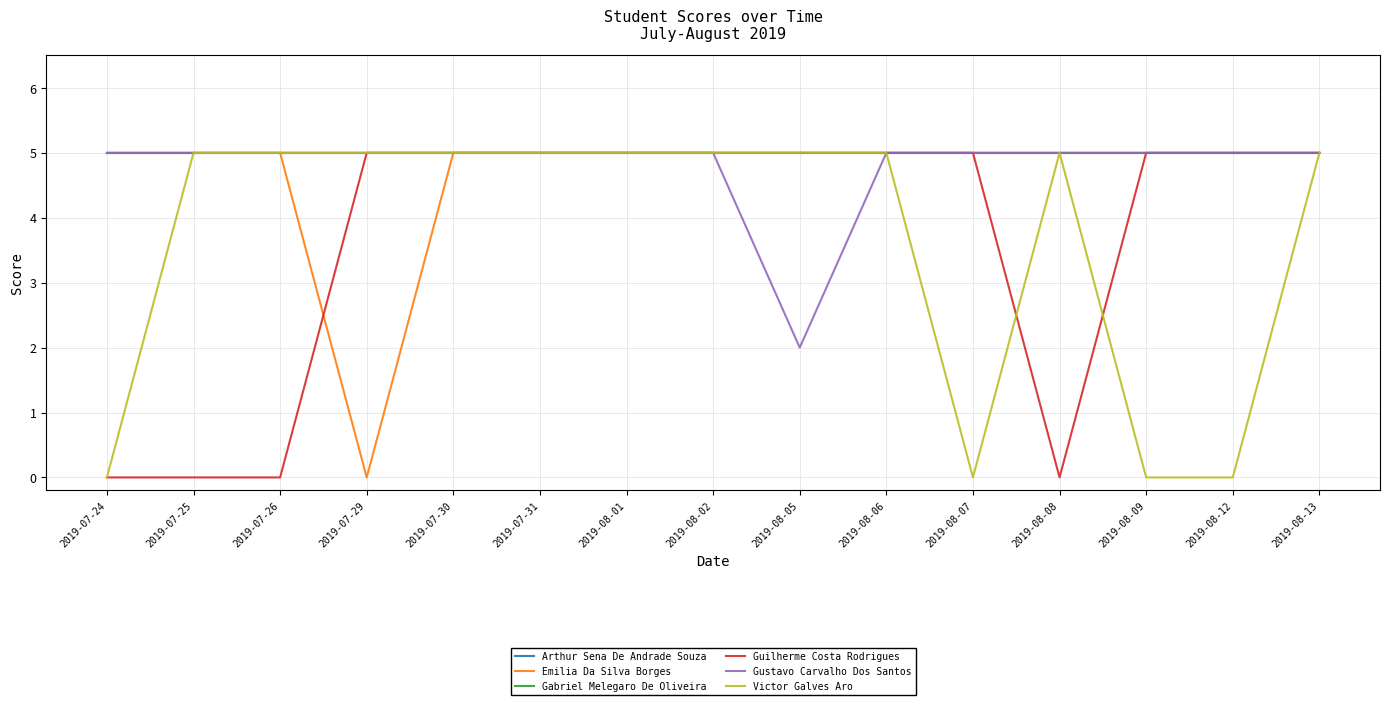

The value of Gabriel Melegaro De Oliveira at 2019-08-05 is 5. True or false?

True